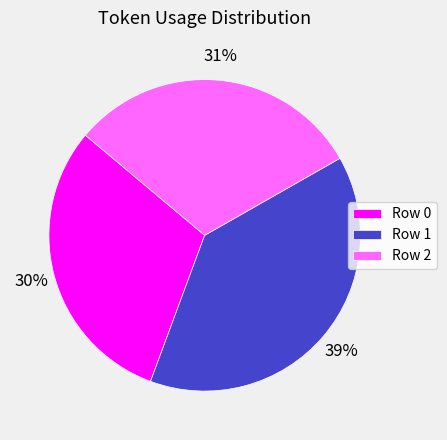

Which slice is the largest?

Row 1